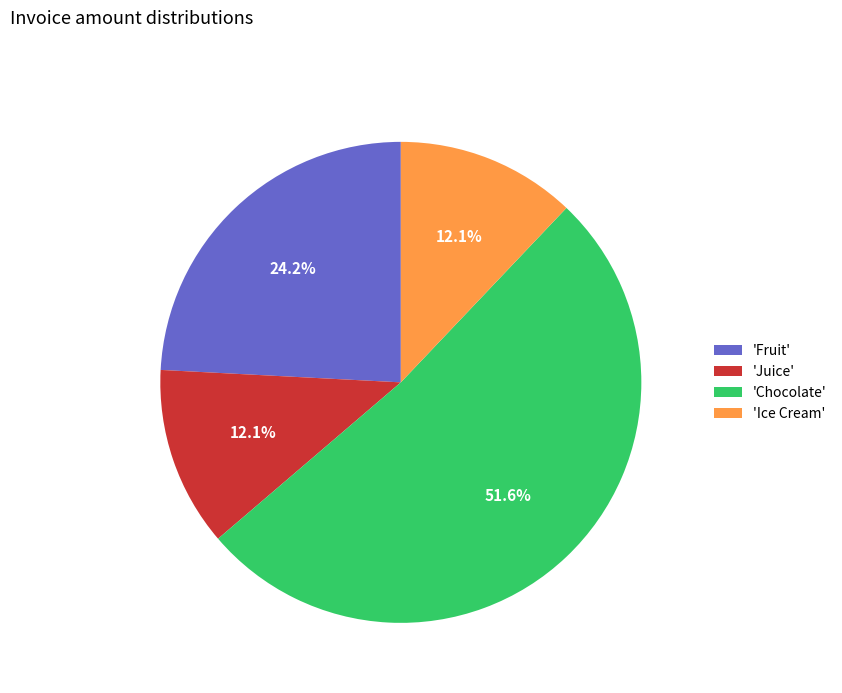

What percentage is NOT represented by 'Juice'?

87.9%